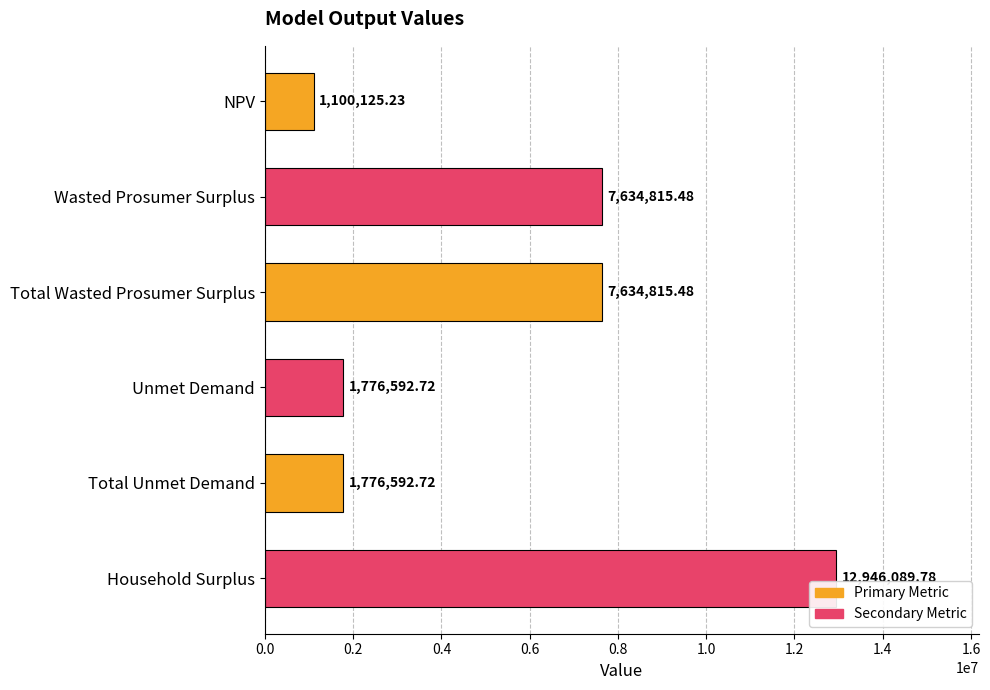

How many data points are above 7634815?

3